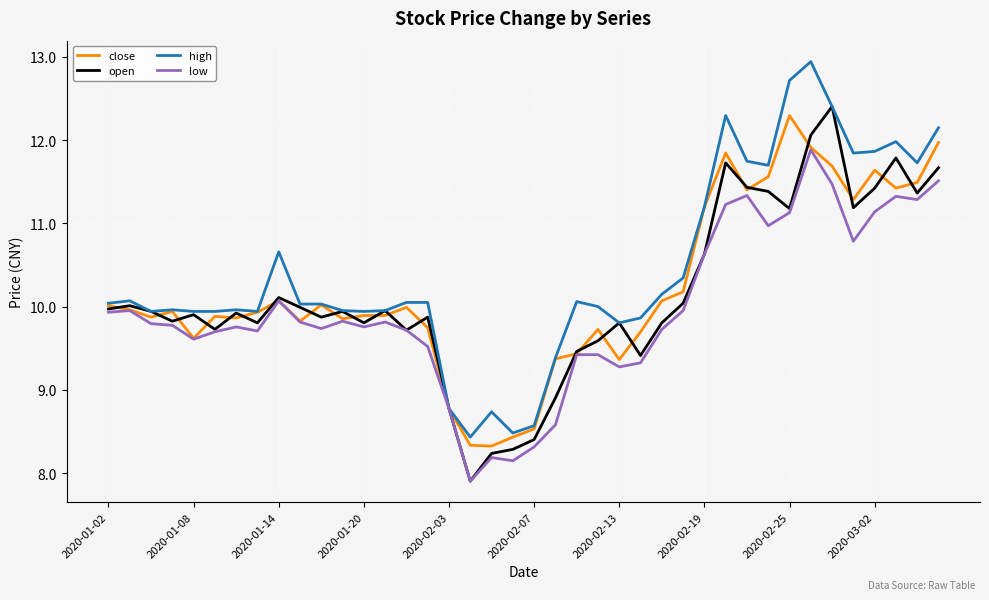

Rank the series by their average value, from lowest to highest.

low, open, close, high